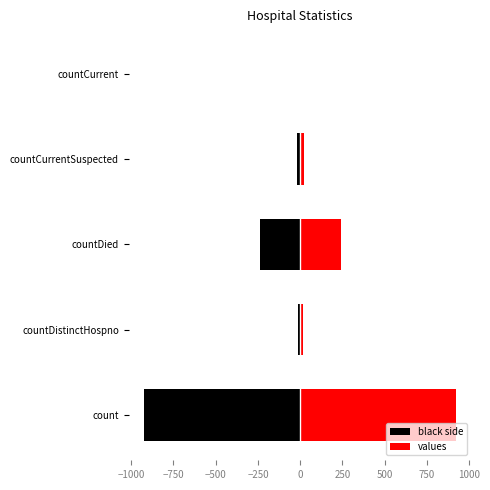

Reading right to left, what are all the values shown in this chart?

black side: 0	-21	-240	-16	-922
values: 0	21	240	16	922